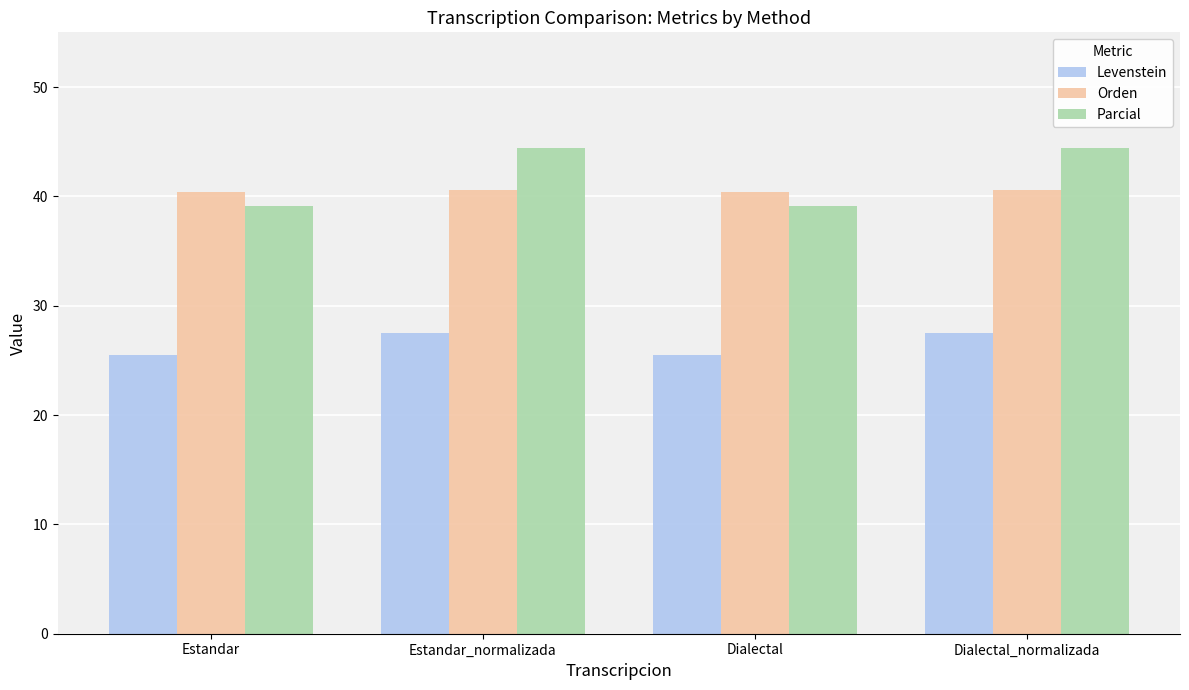

What is the sum of all Levenstein values?

106.1